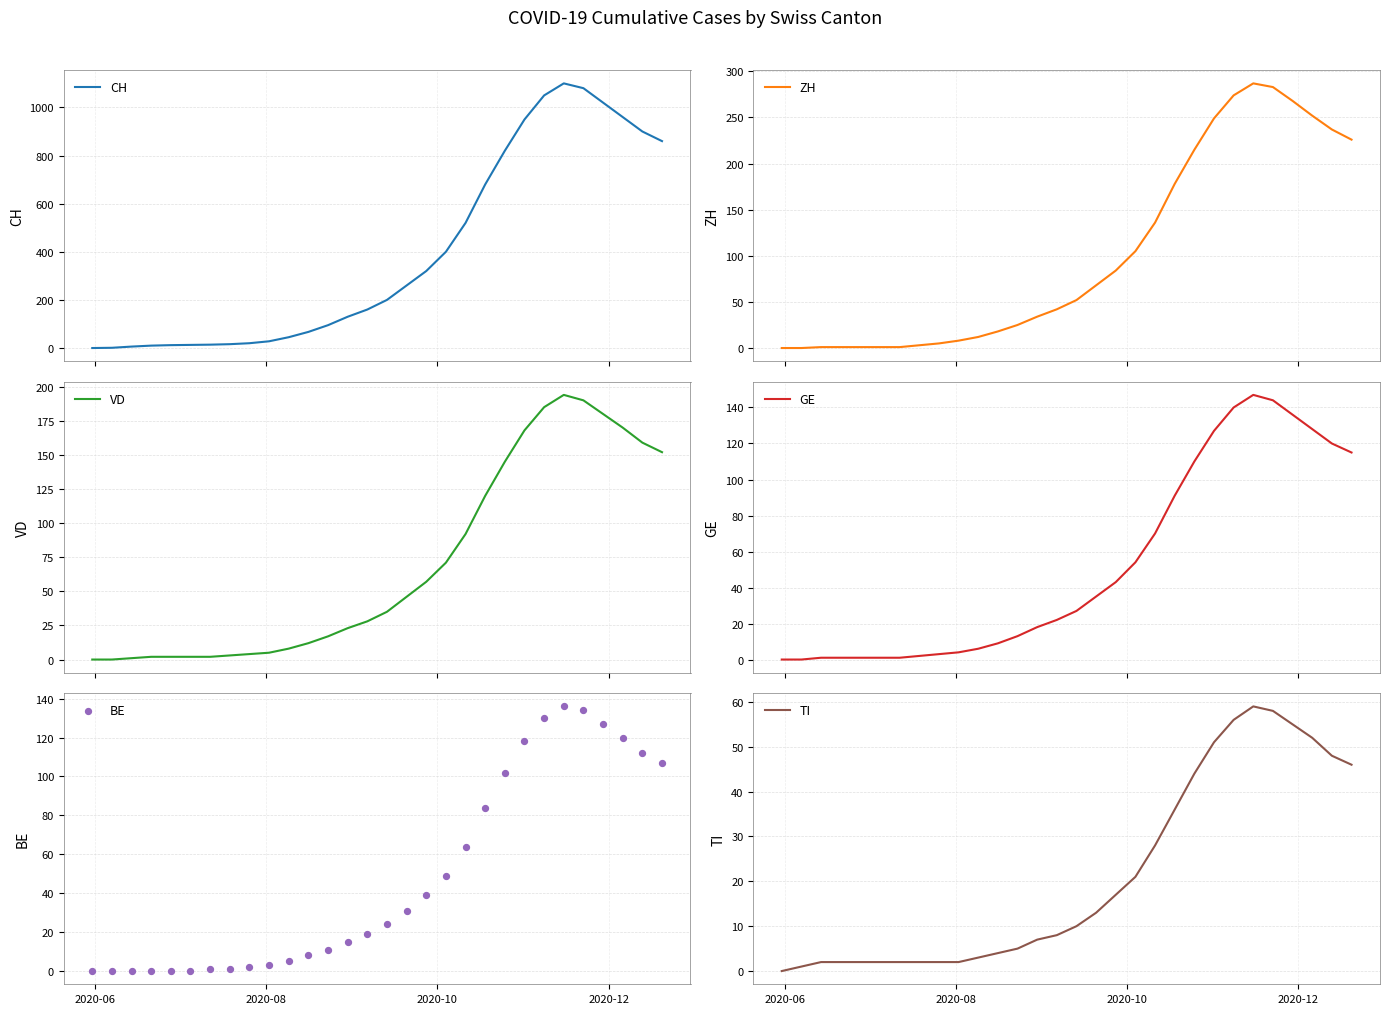

Which series contains the highest Y value?

CH